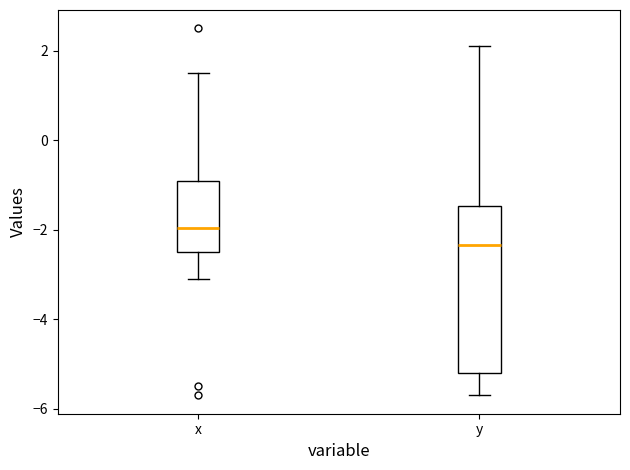

Reading left to right, read every box against the y-axis: the position of its median line, the range the box covers, and the ends of its whiskers. The values are not printed on the chart, so give them approximately, as read against the axis.

x: median -2.0, box -2.4 to -0.8, whiskers -3.0 to 1.6
y: median -2.4, box -5.2 to -1.4, whiskers -5.6 to 2.2